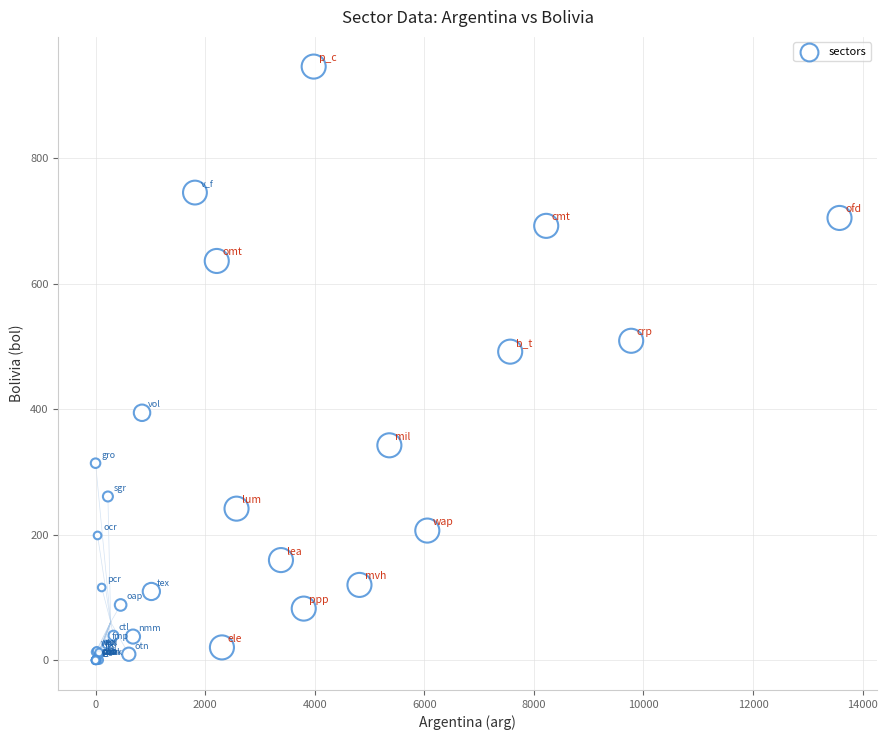

What Y value in the scatter plot is closest to 472?

491.6